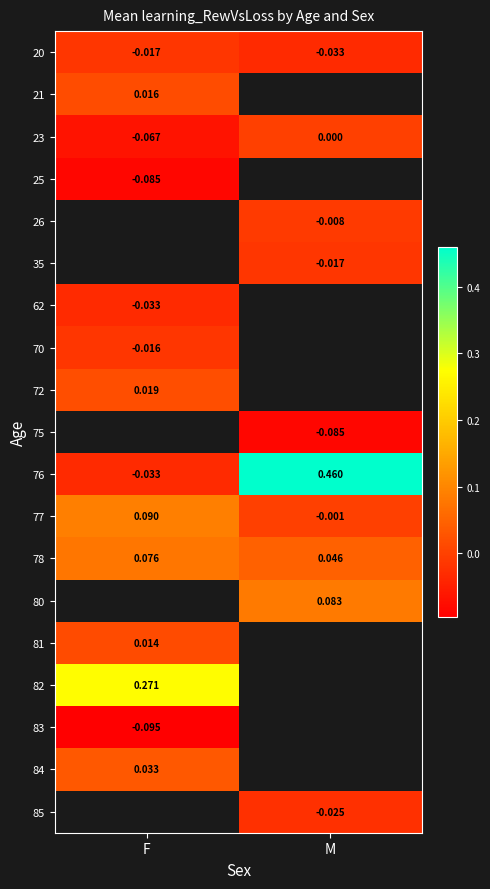

How many categories are shown in the chart?

2